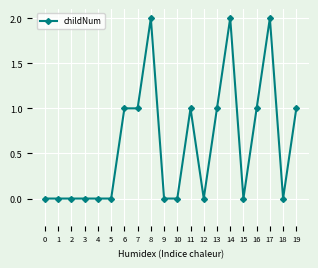

True or false: the data has more than 2 interior local peaks.

True